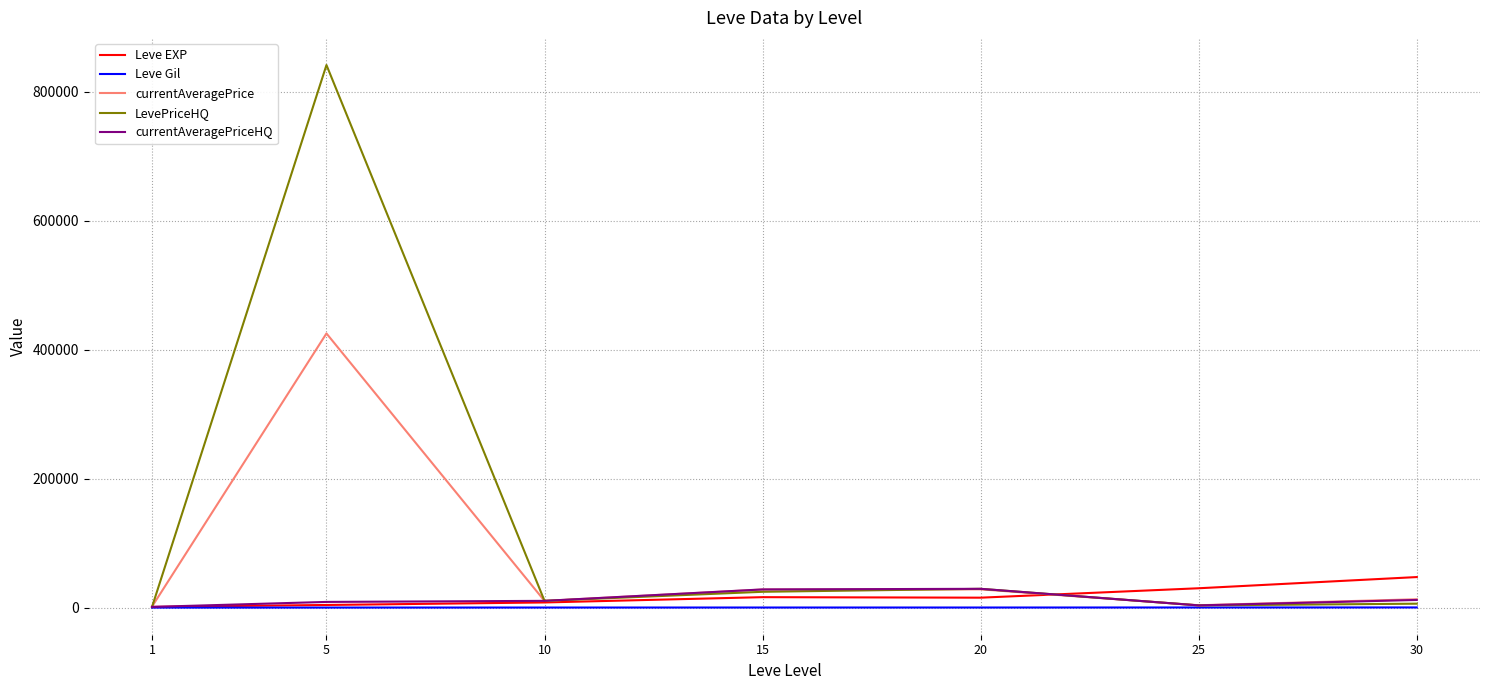

At which category is the sum across all series the highest?

5